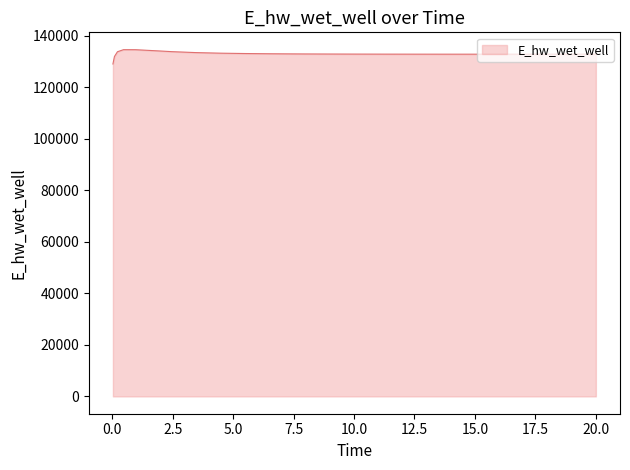

What is the difference between the maximum and minimum values?

5558.3